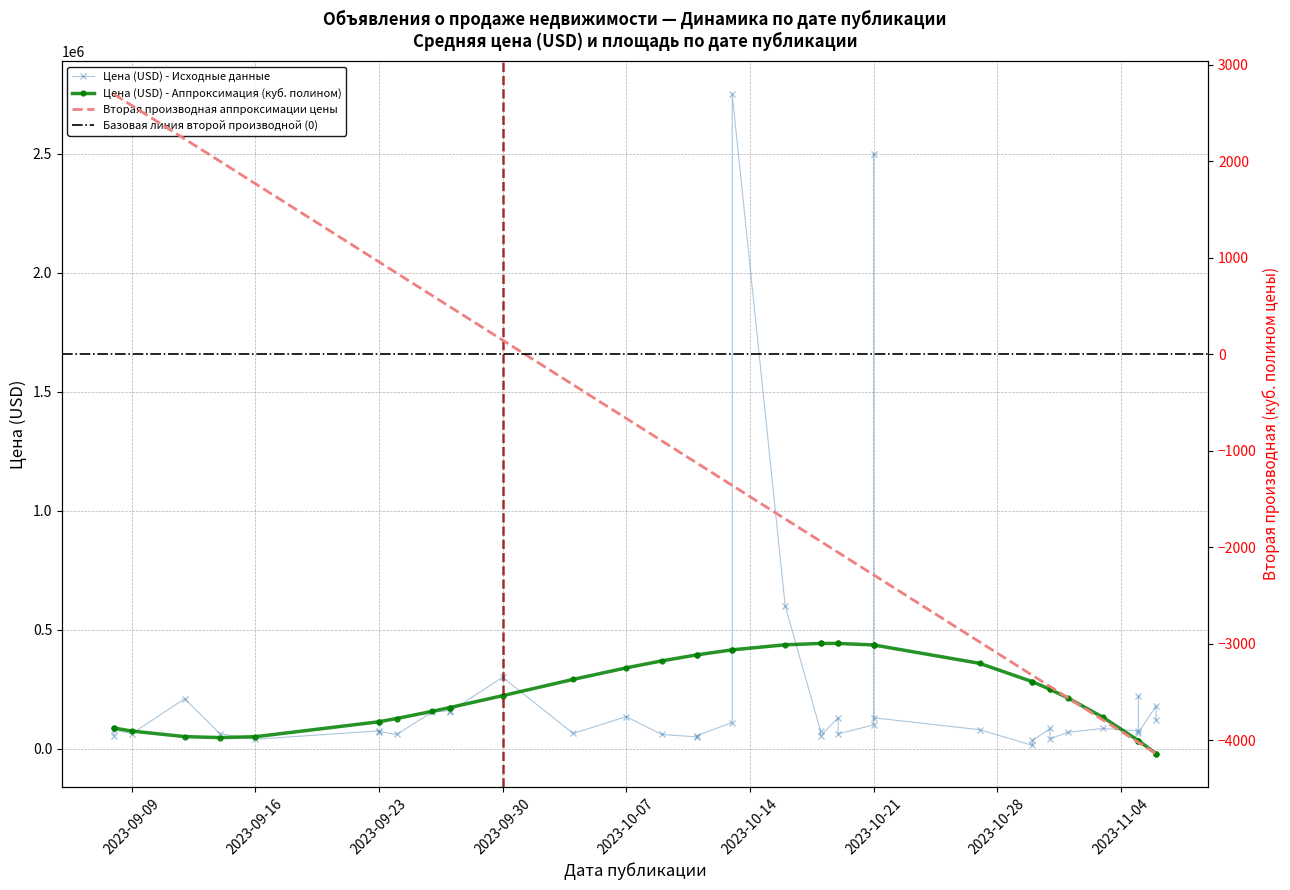

Which has a higher value, 26.09.2023 or 09.09.2023?

26.09.2023